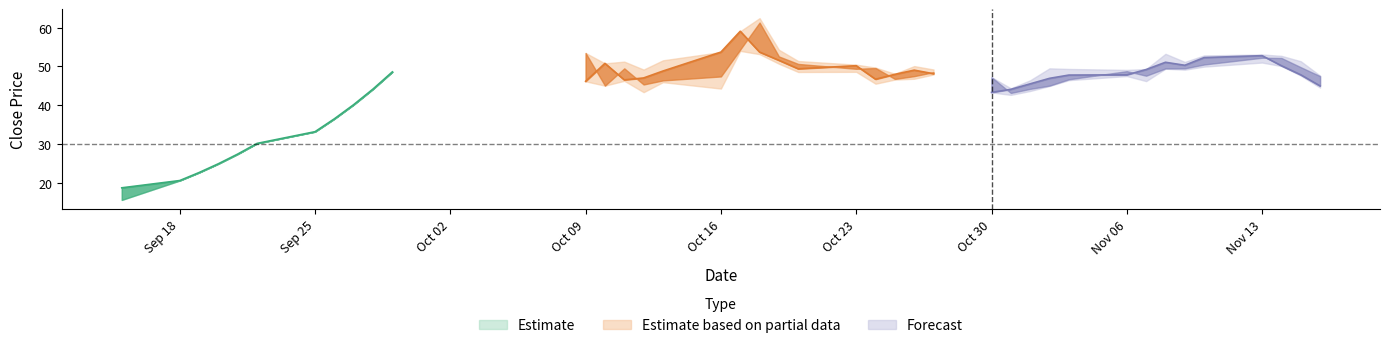

The value of high at 35 is 52.8. True or false?

True